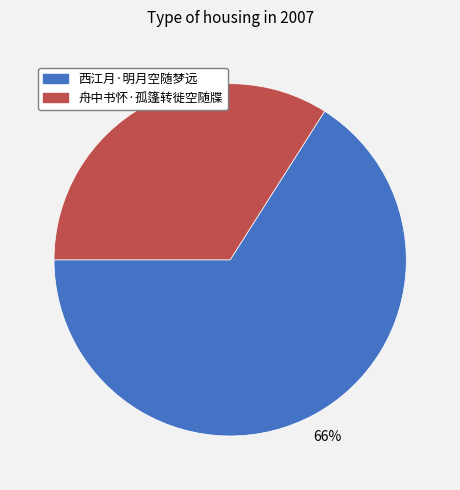

Do 舟中书怀·孤篷转徙空随牒 and 西江月·明月空随梦远 together represent more than half of the pie?

Yes